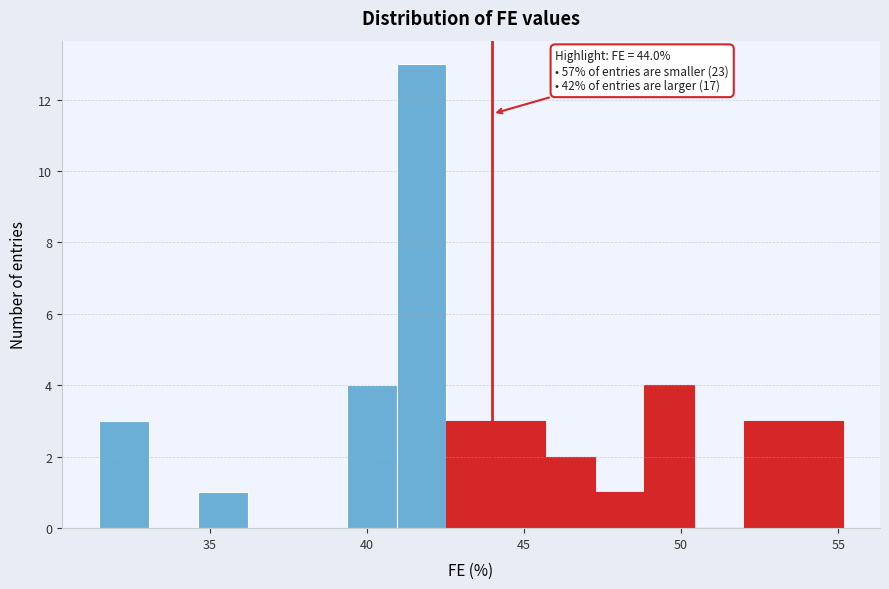

Around what value on the x-axis is the tallest bar? Give the approximate position of its centre, as read against the axis.

41.5